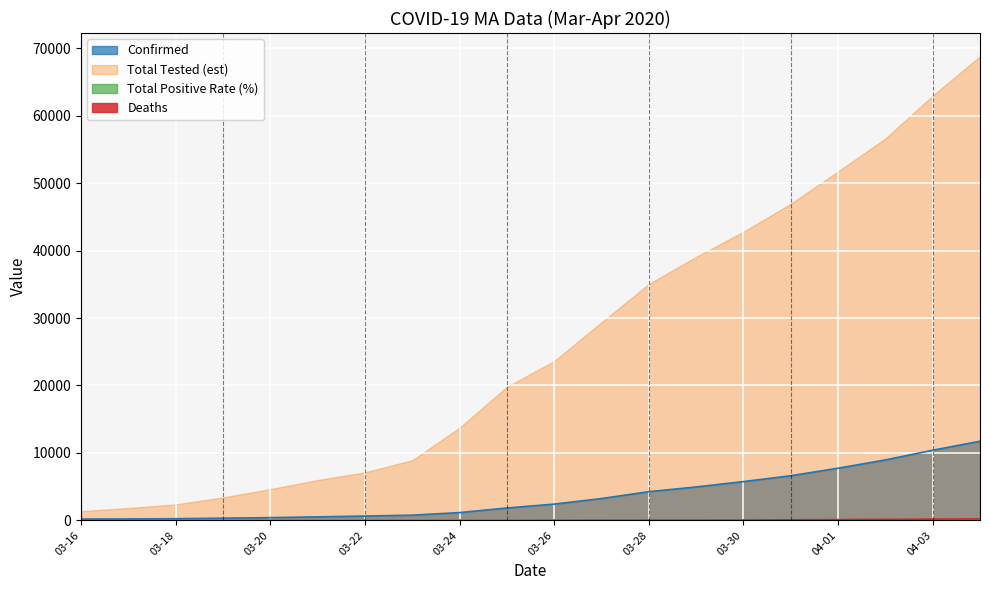

Which series has the widest spread of values?

Total Tested (est)